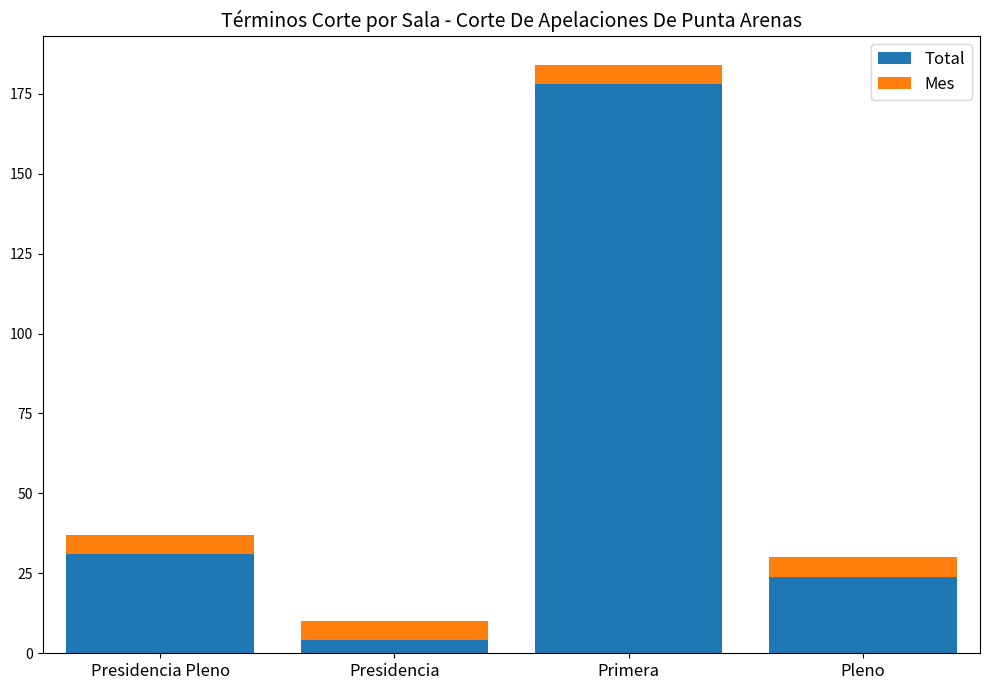

What is the value of the Total bar at the 2nd from the left?

4